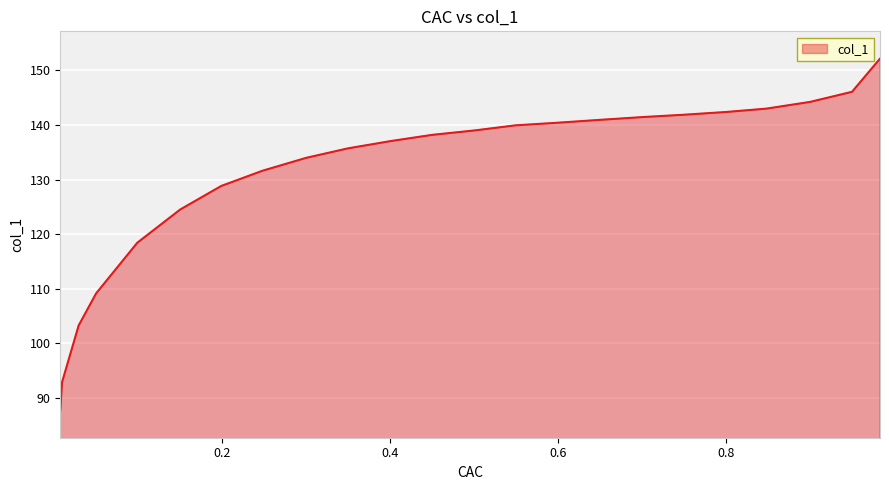

Count the number of categories in the chart.

23